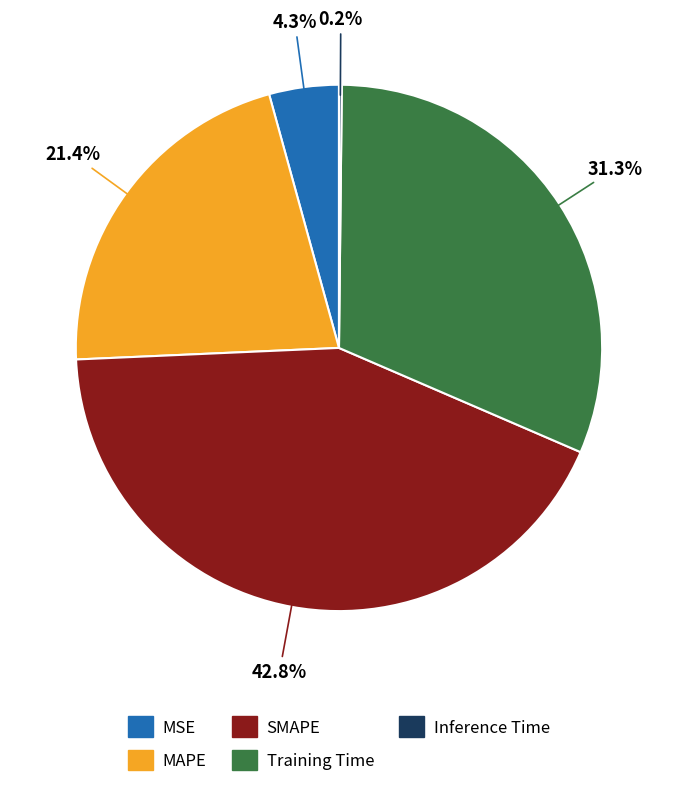

True or false: Training Time accounts for 46% of the total.

False